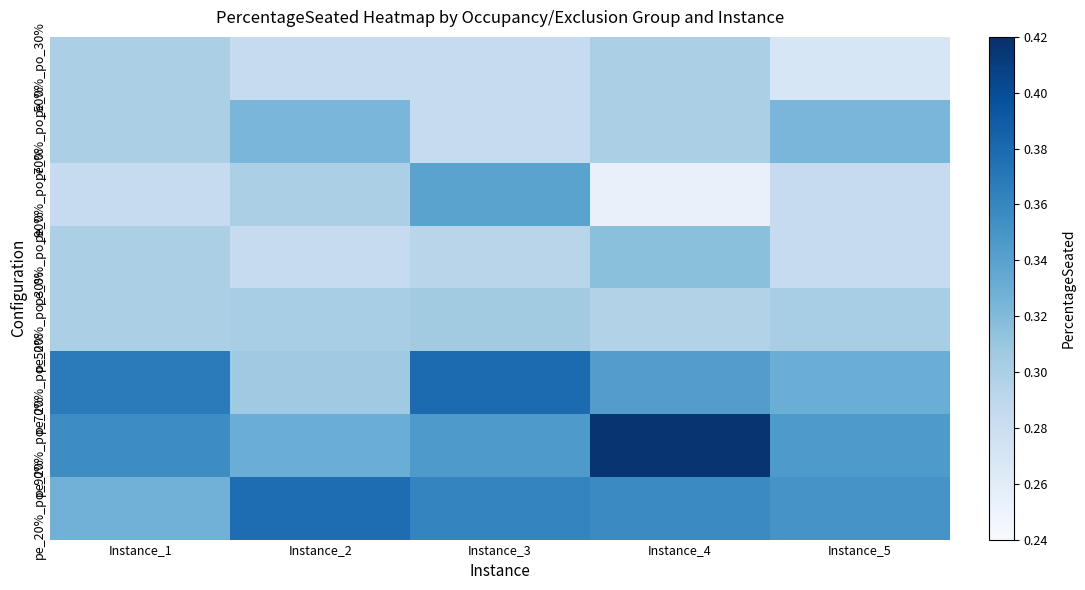

What is the minimum value shown in the chart?

0.3